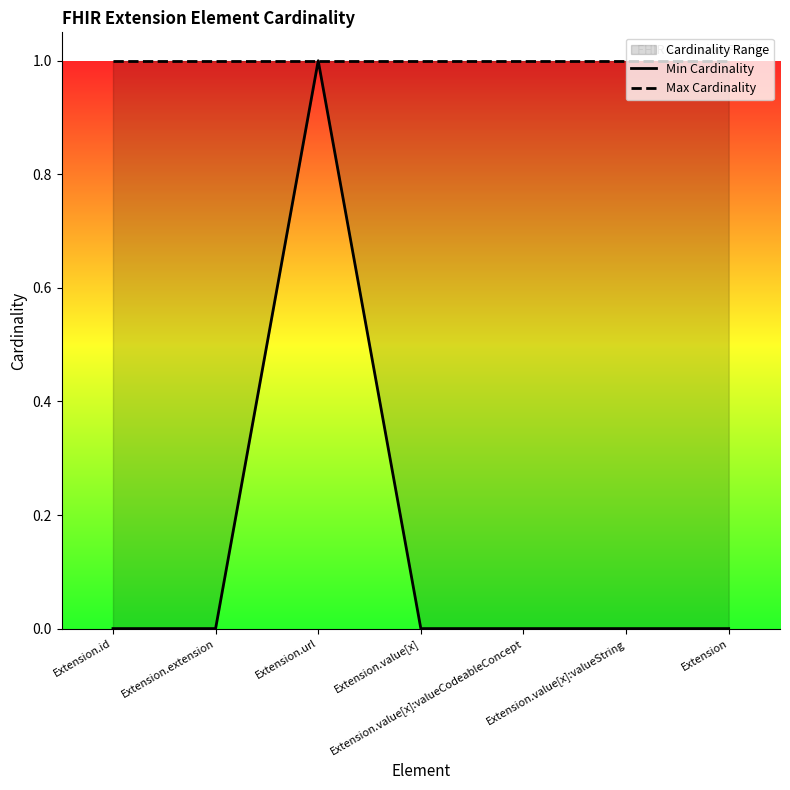

True or false: Max Cardinality has a value of 1 at Extension.id.

True